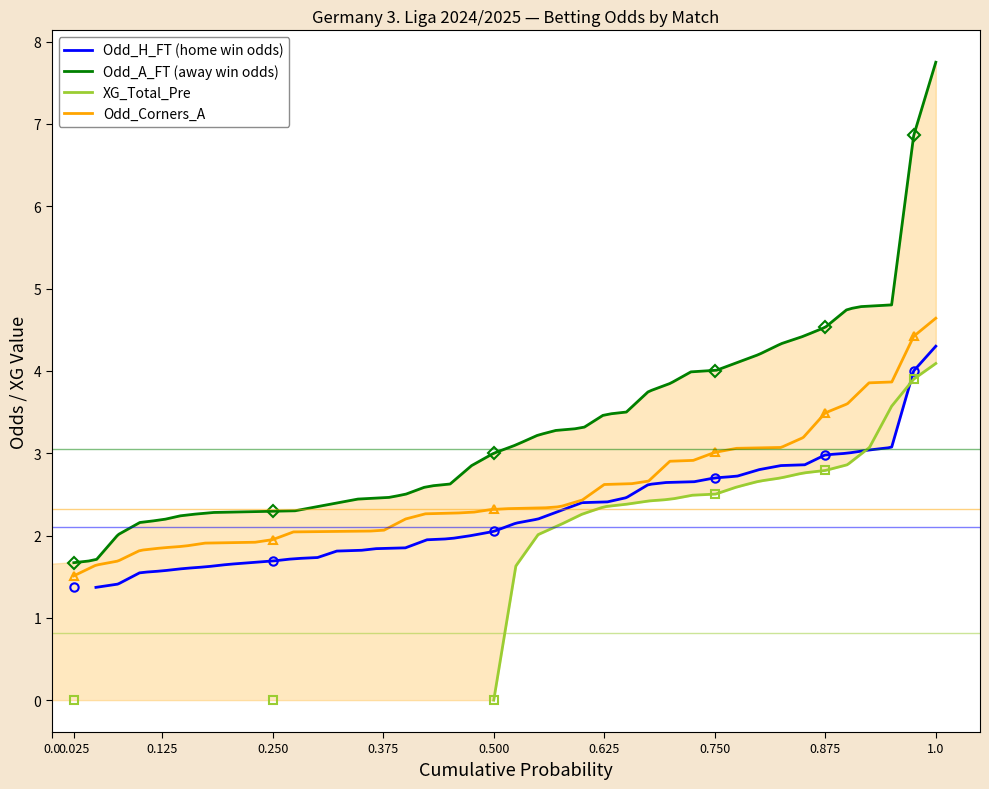

What is the lowest value of the Odd_H_FT (home win odds) series?

1.4